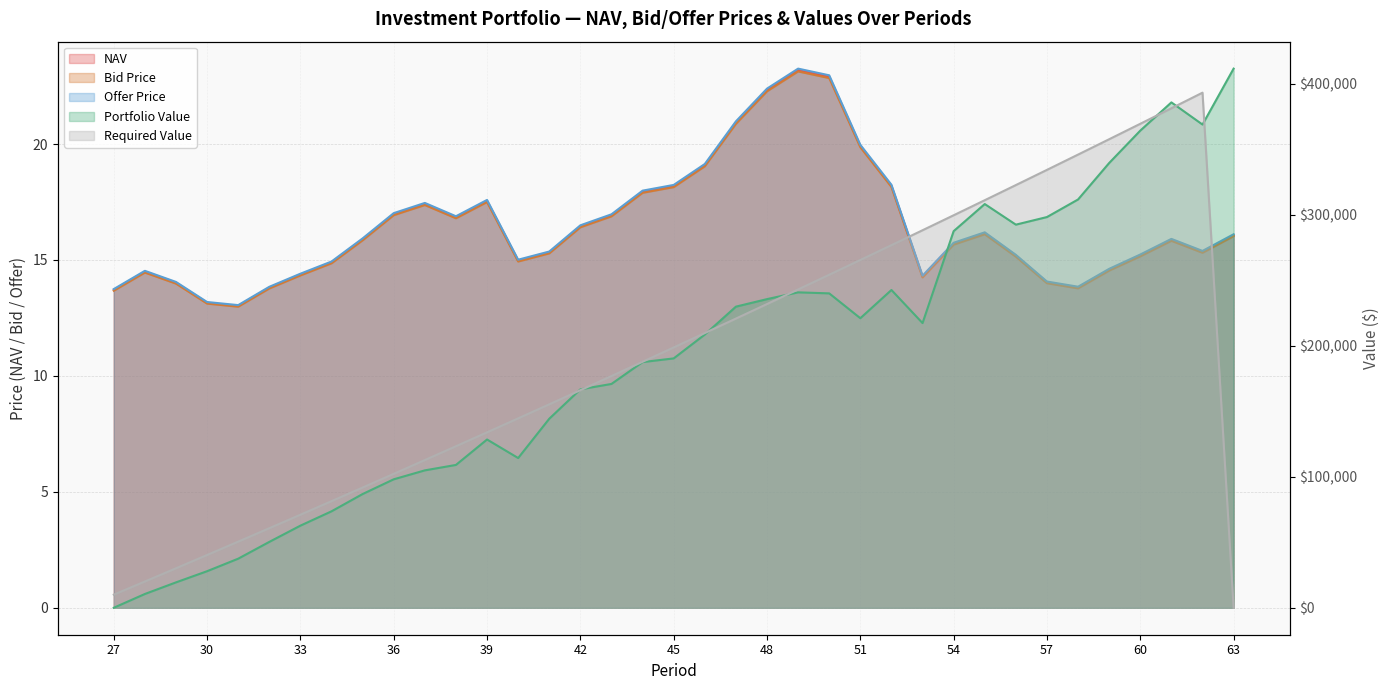

What is the sum of all Offer Price values?

610.3